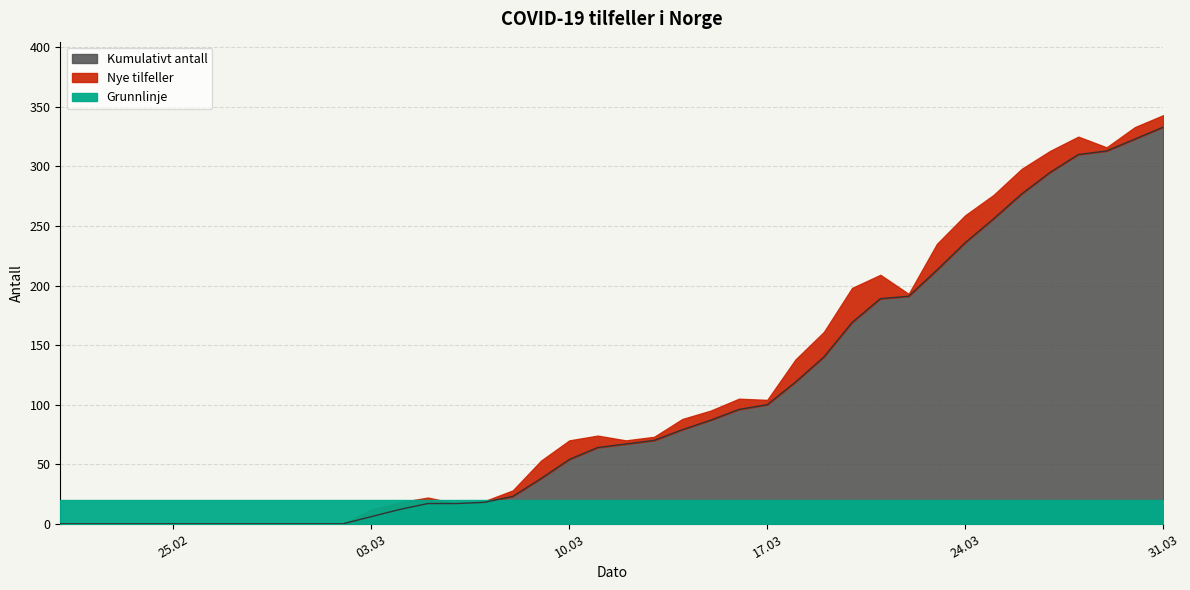

What is the difference between the maximum and minimum values?

333